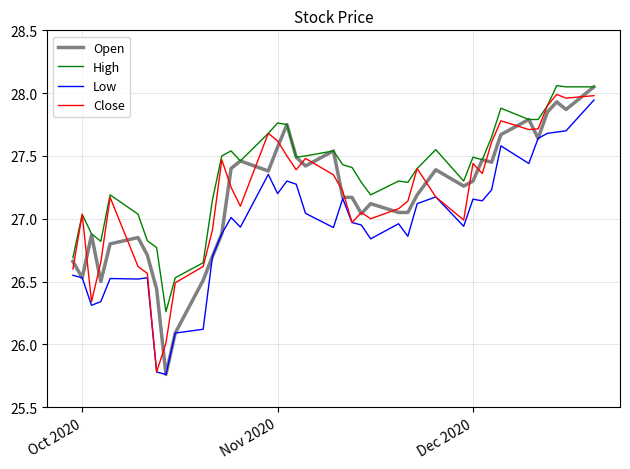

Which series has the largest total across all categories?

High